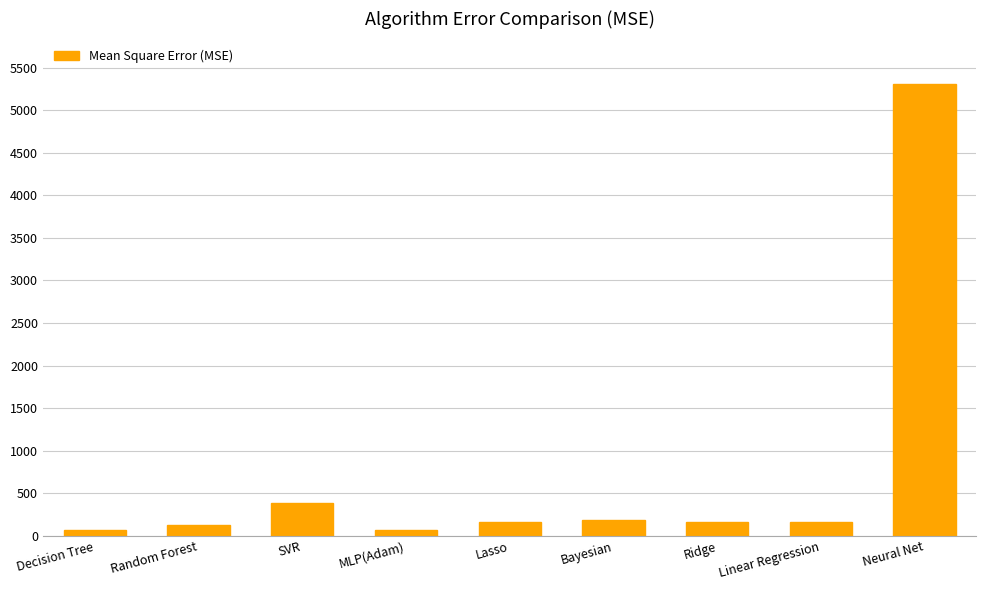

How many values exceed 157?

6